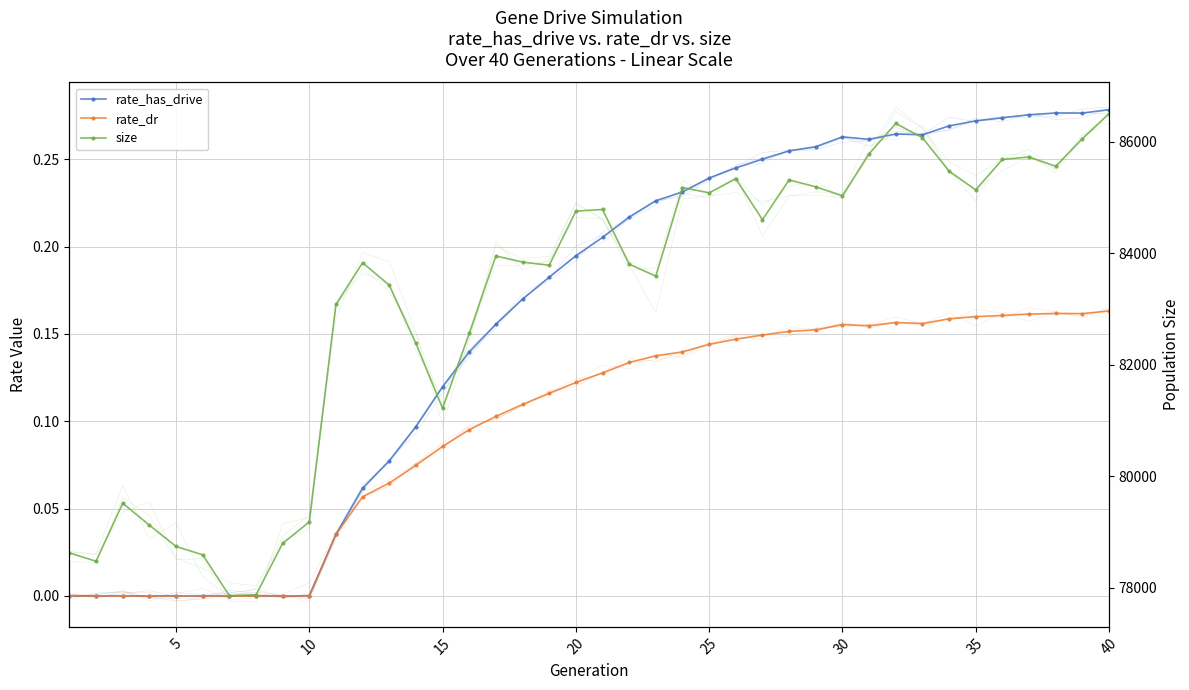

The size series shows 45187.7 at 12. True or false?

False